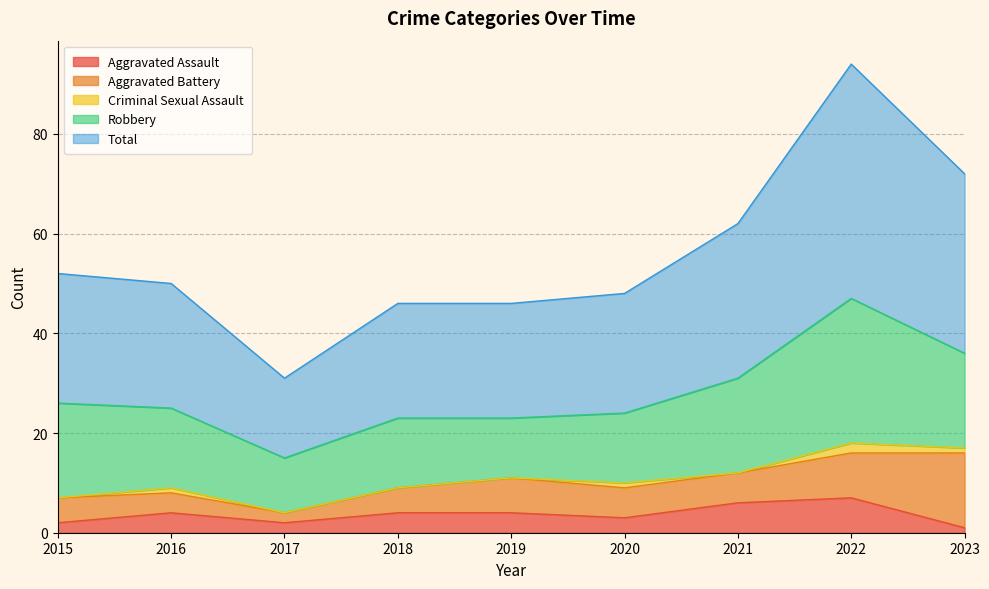

Which has a higher value, 2023 or 2019?

2019